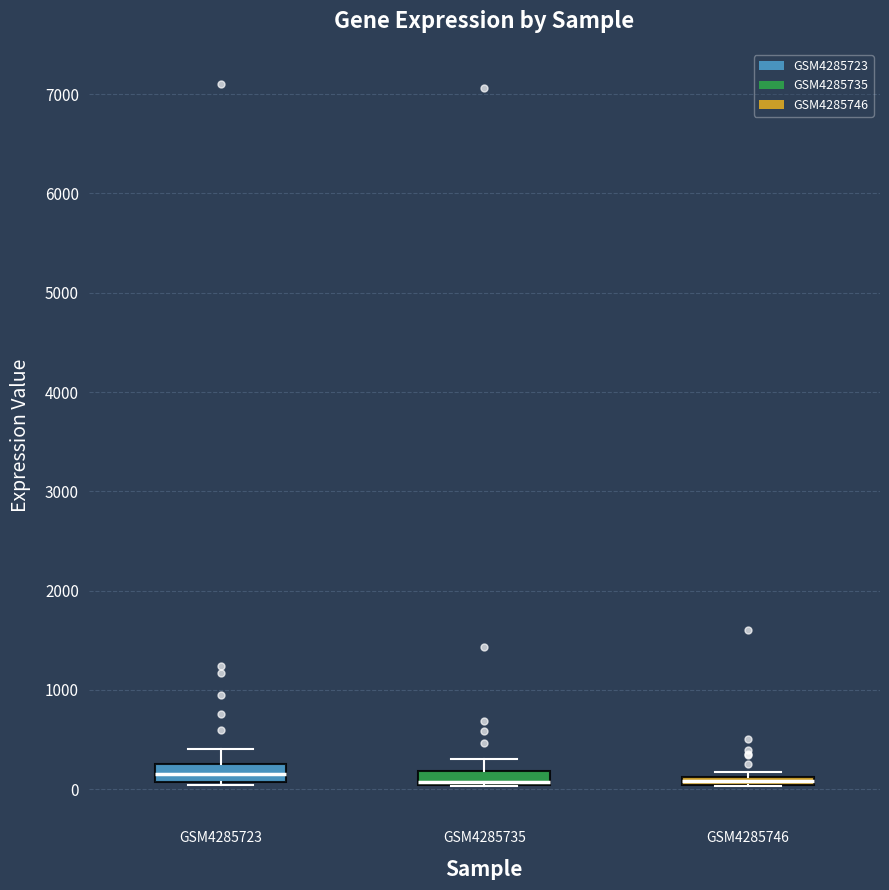

Where is the upper edge of the box for GSM4285746 on the y-axis? The values are not printed on the chart, so give them approximately, as read against the axis.

100